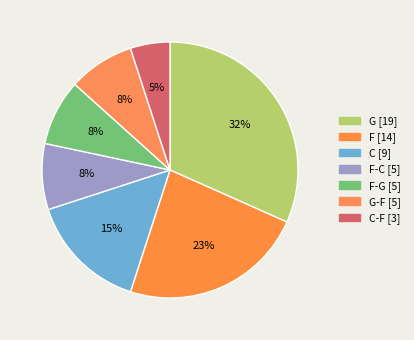

Rank the categories by value from lowest to highest.

C-F, F-C, F-G, G-F, C, F, G